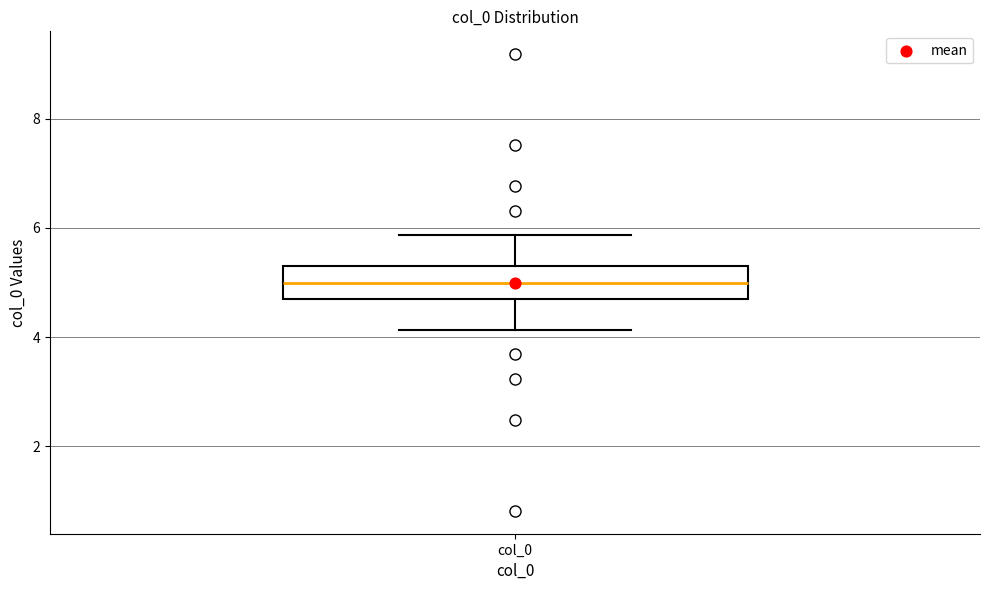

Where is the lower edge of the box for col_0 on the y-axis? The values are not printed on the chart, so give them approximately, as read against the axis.

4.6